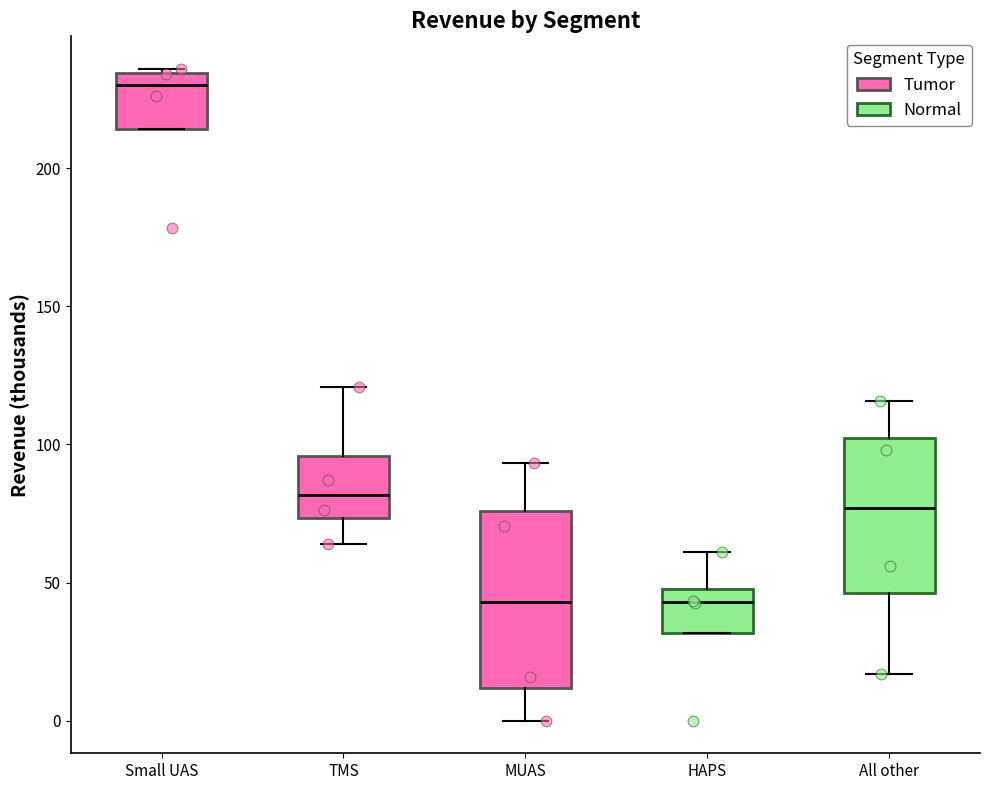

Comparing the boxes themselves (not the whiskers), which one is the tallest?

MUAS